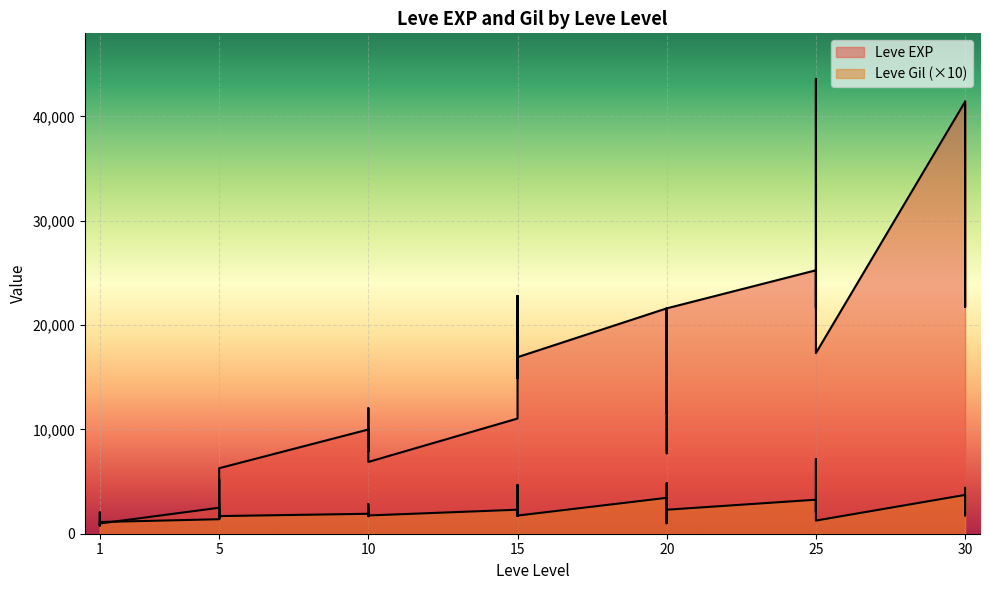

What is the average value of the Leve Gil series?

2307